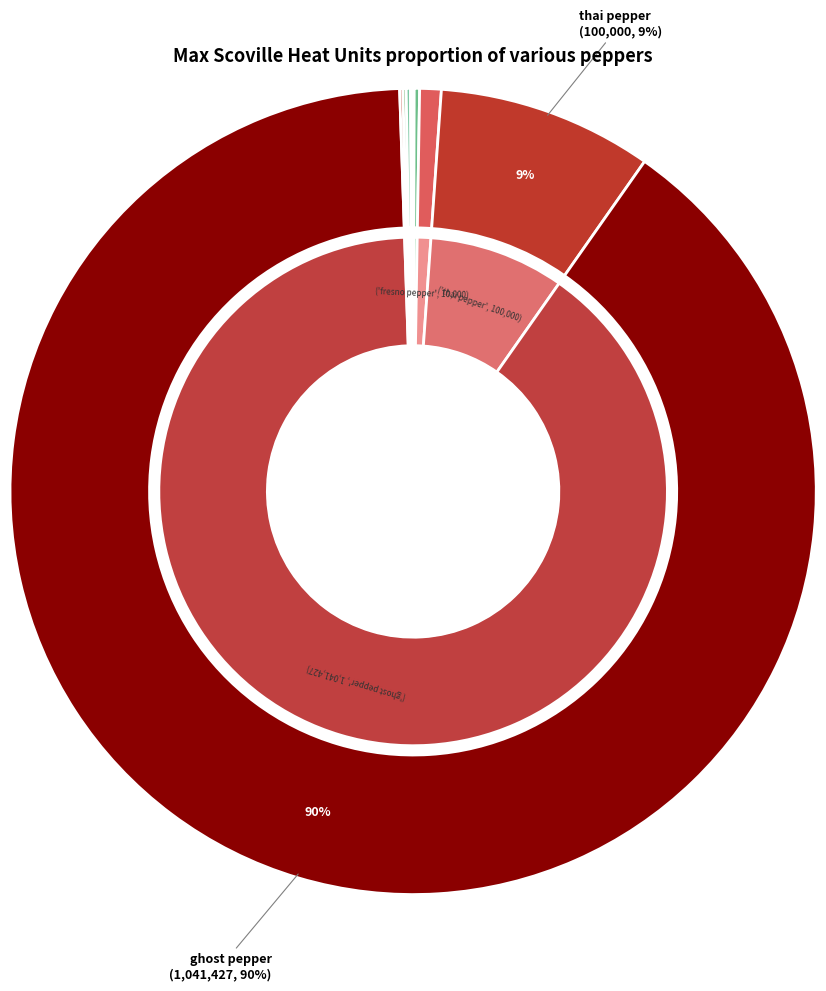

The peppadew pepper slice represents 6% of the pie. True or false?

False